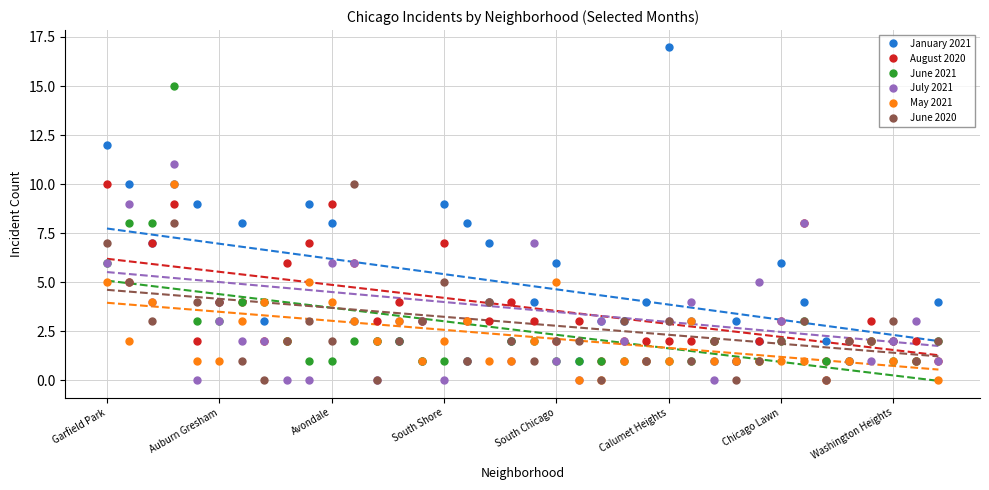

What is the difference between the second highest and second lowest values in the August 2020 series?

8